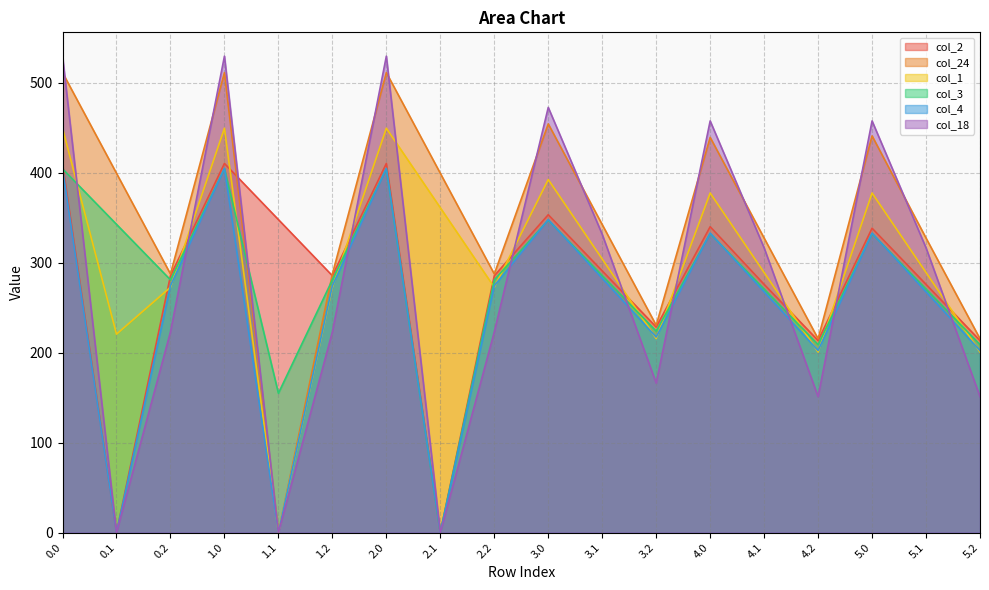

What is the sum of the col_4 values at 5.1 and 0.0?

672.5